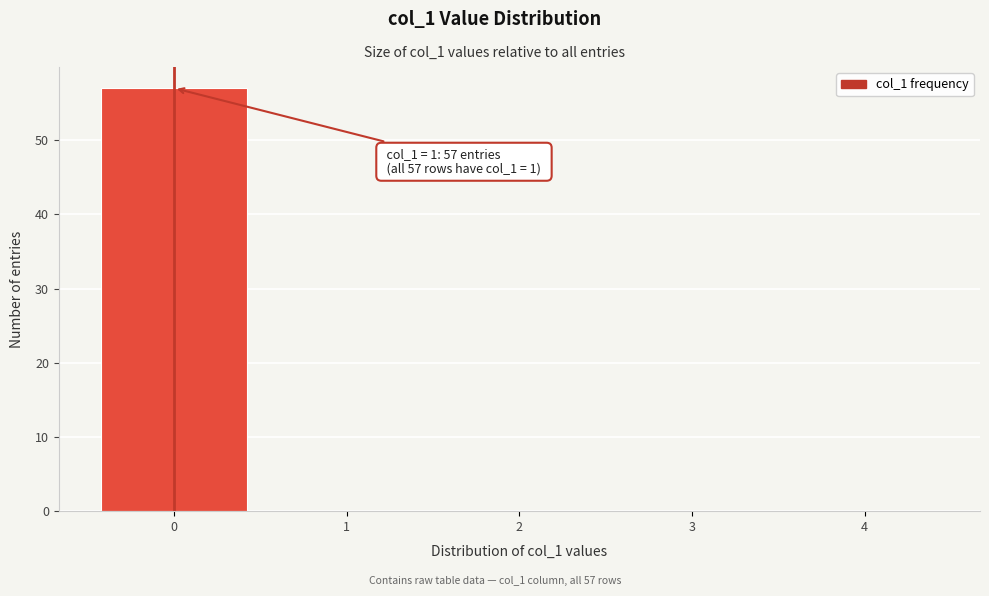

Reading right to left, list all the values displayed in this chart.

4=0	3=0	2=0	1=0	0=57